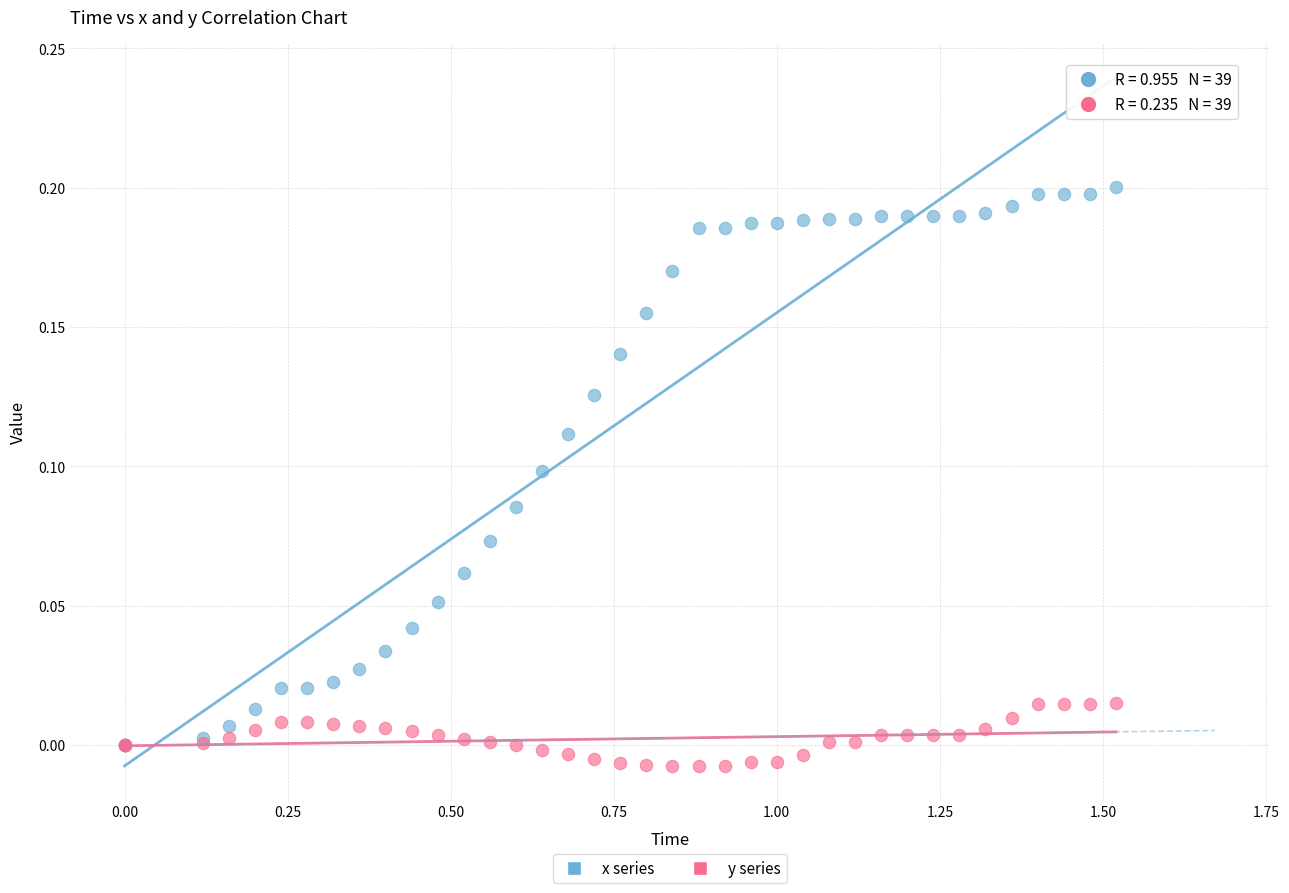

Which series has the largest Y range (max minus min)?

x series